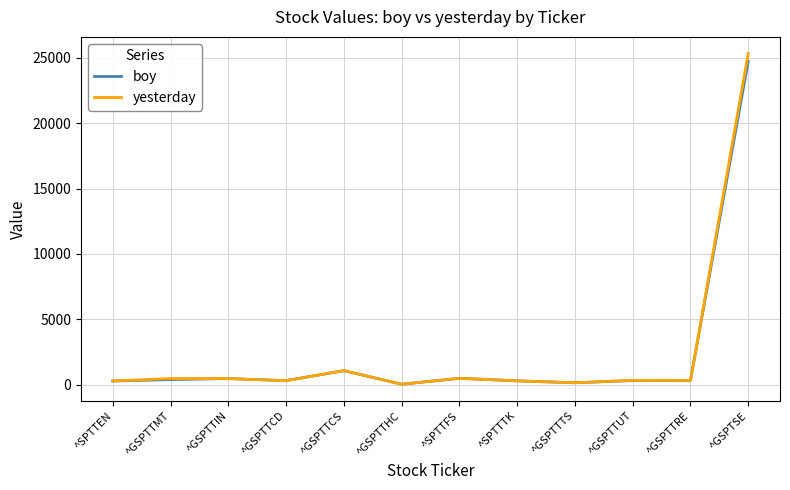

In boy, how many points are higher than both neighbors (excluding endpoints)?

3